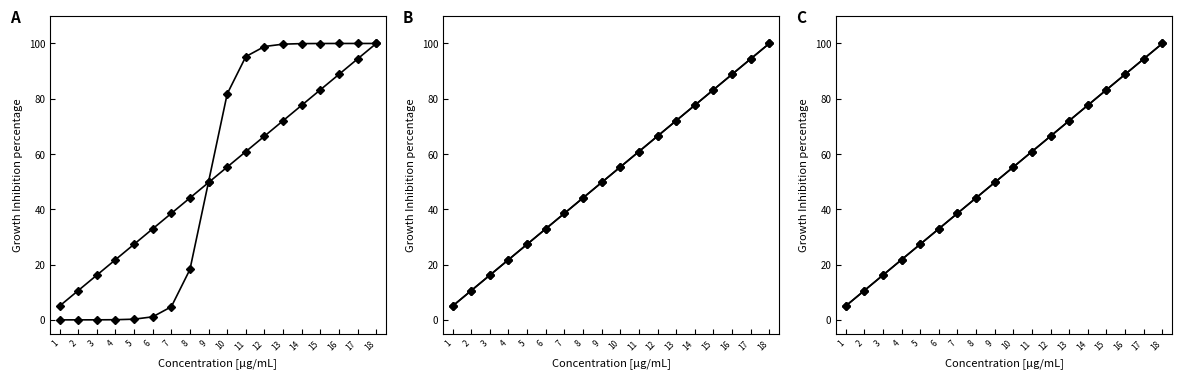

Reading left to right, extract all data points from this chart.

Object_18_bloody mary: 0.0	0.0	0.0	0.1	0.2	1.1	4.7	18.2	50.0	81.8	95.3	98.9	99.8	99.9	100.0	100.0	100.0	100.0
Object_0_aluminium foil: 5.0	10.6	16.2	21.8	27.4	32.9	38.5	44.1	49.7	55.3	60.9	66.5	72.1	77.6	83.2	88.8	94.4	100.0
Object_1_anchovy: 5.0	10.6	16.2	21.8	27.4	32.9	38.5	44.1	49.7	55.3	60.9	66.5	72.1	77.6	83.2	88.8	94.4	100.0
Object_2_apple: 5.0	10.6	16.2	21.8	27.4	32.9	38.5	44.1	49.7	55.3	60.9	66.5	72.1	77.6	83.2	88.8	94.4	100.0
Object_3_arugula: 5.0	10.6	16.2	21.8	27.4	32.9	38.5	44.1	49.7	55.3	60.9	66.5	72.1	77.6	83.2	88.8	94.4	100.0
Object_4_bacon: 5.0	10.6	16.2	21.8	27.4	32.9	38.5	44.1	49.7	55.3	60.9	66.5	72.1	77.6	83.2	88.8	94.4	100.0